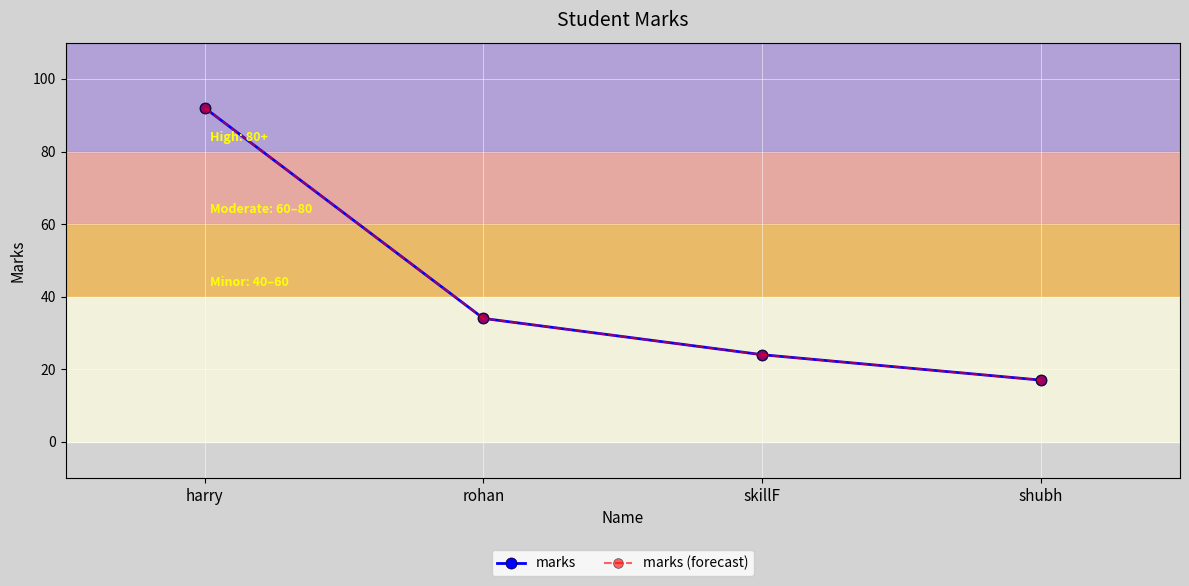

Rank the series at skillF from highest to lowest value.

marks, marks (forecast)